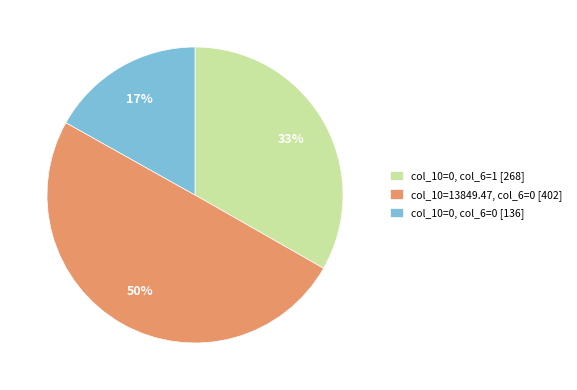

How many slices are in this pie chart?

3